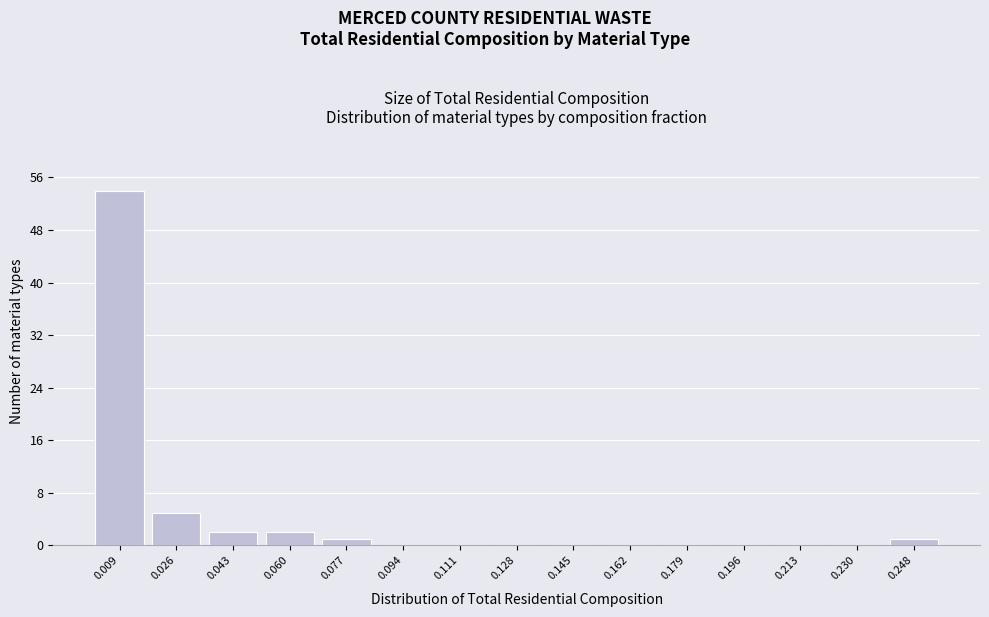

Reading left to right, transcribe all the data shown in this chart.

0.009=54	0.026=5	0.043=2	0.060=2	0.077=1	0.094=0	0.111=0	0.128=0	0.145=0	0.162=0	0.179=0	0.196=0	0.213=0	0.230=0	0.248=1